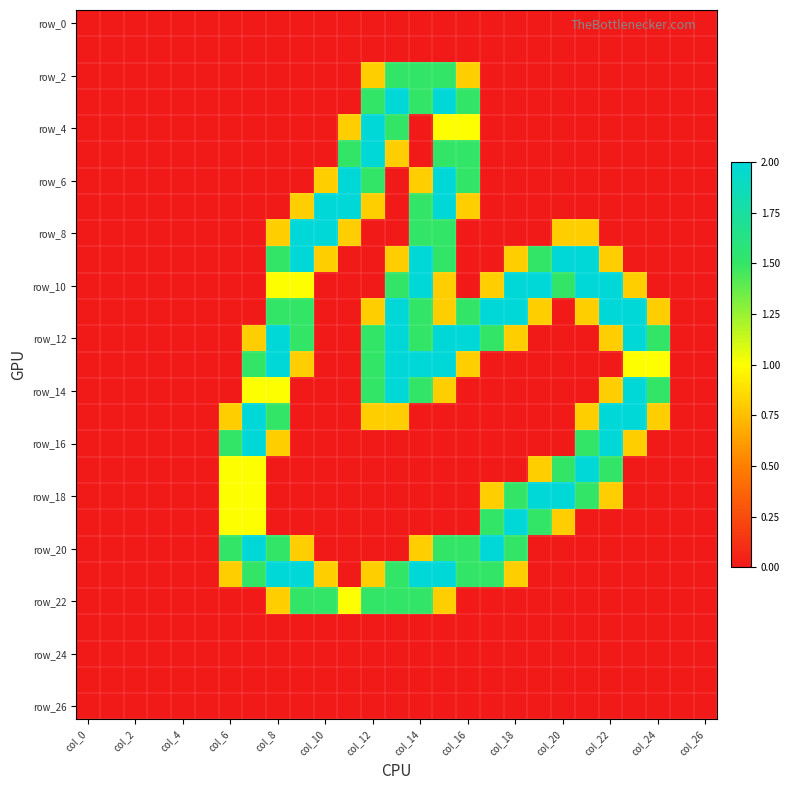

How many series are shown in this chart?

27